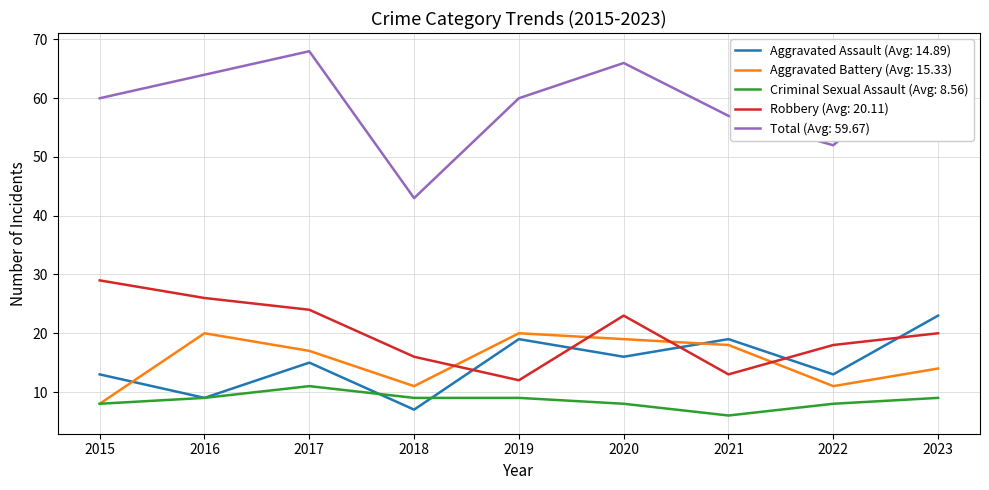

The Criminal Sexual Assault (Avg: 8.56) series shows 9 at 2018. True or false?

True